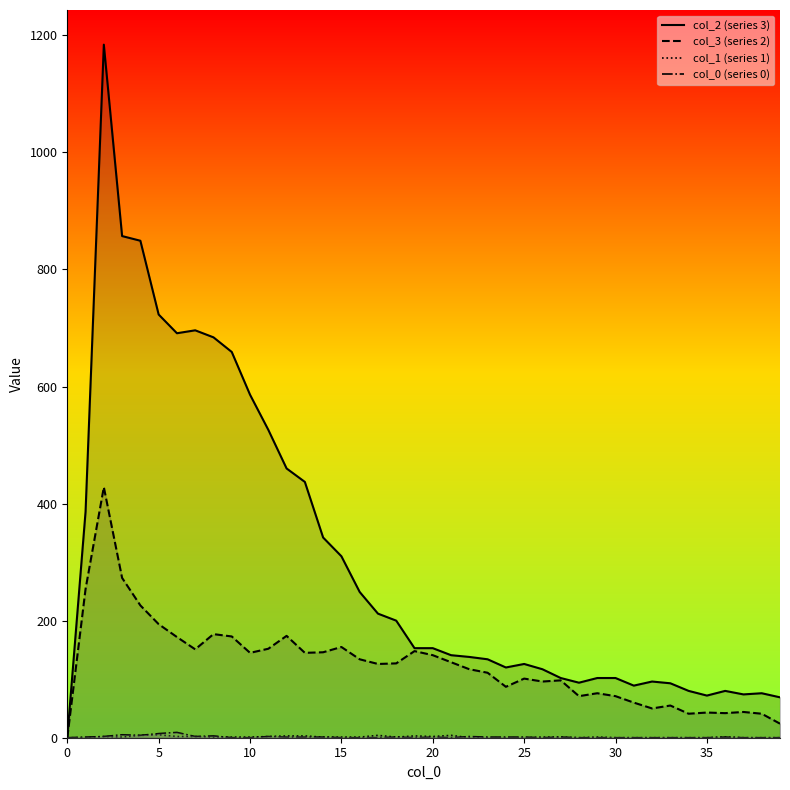

True or false: col_3 (series 2) and col_2 (series 3) intersect in this chart.

False